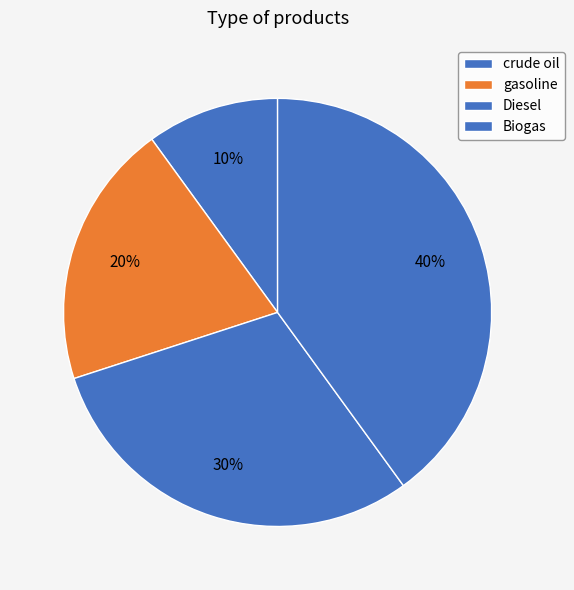

To the nearest percent, what is the difference between the largest and smallest slice percentages?

30%